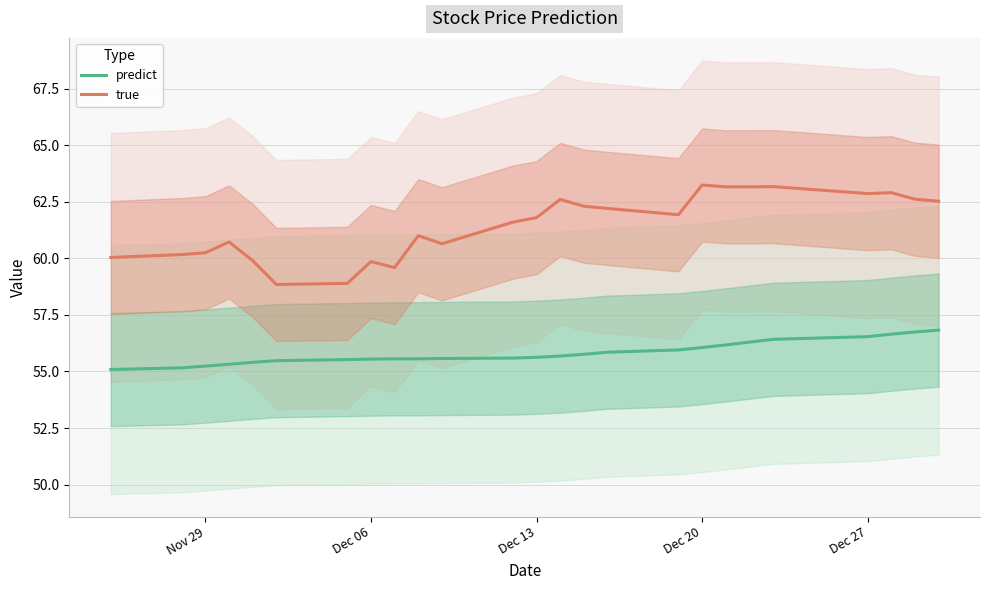

What is the minimum value for predict?

55.1